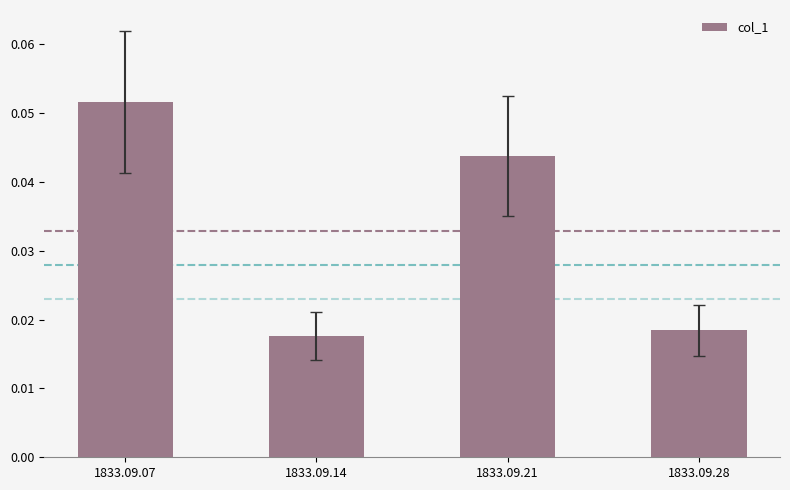

How many series are shown in this chart?

1